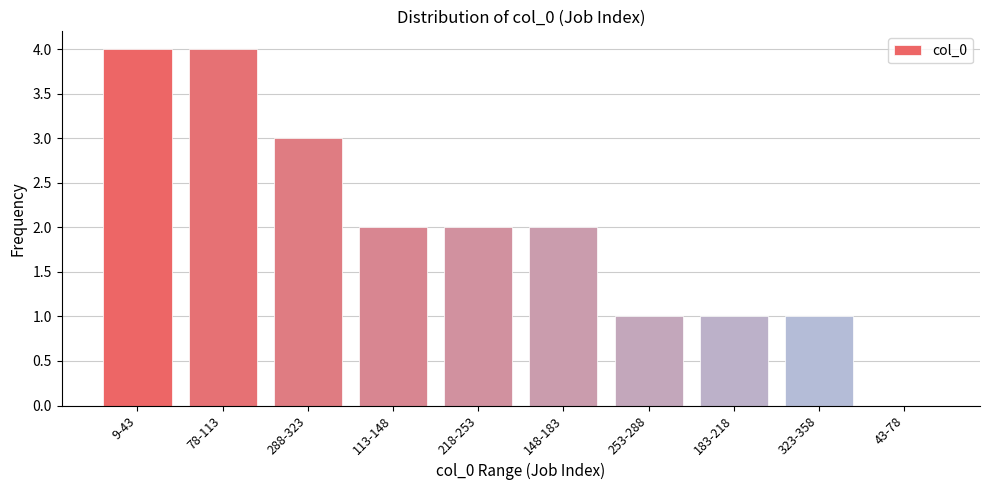

Reading left to right, transcribe all the data shown in this chart.

9-43=4	78-113=4	288-323=3	113-148=2	218-253=2	148-183=2	253-288=1	183-218=1	323-358=1	43-78=0